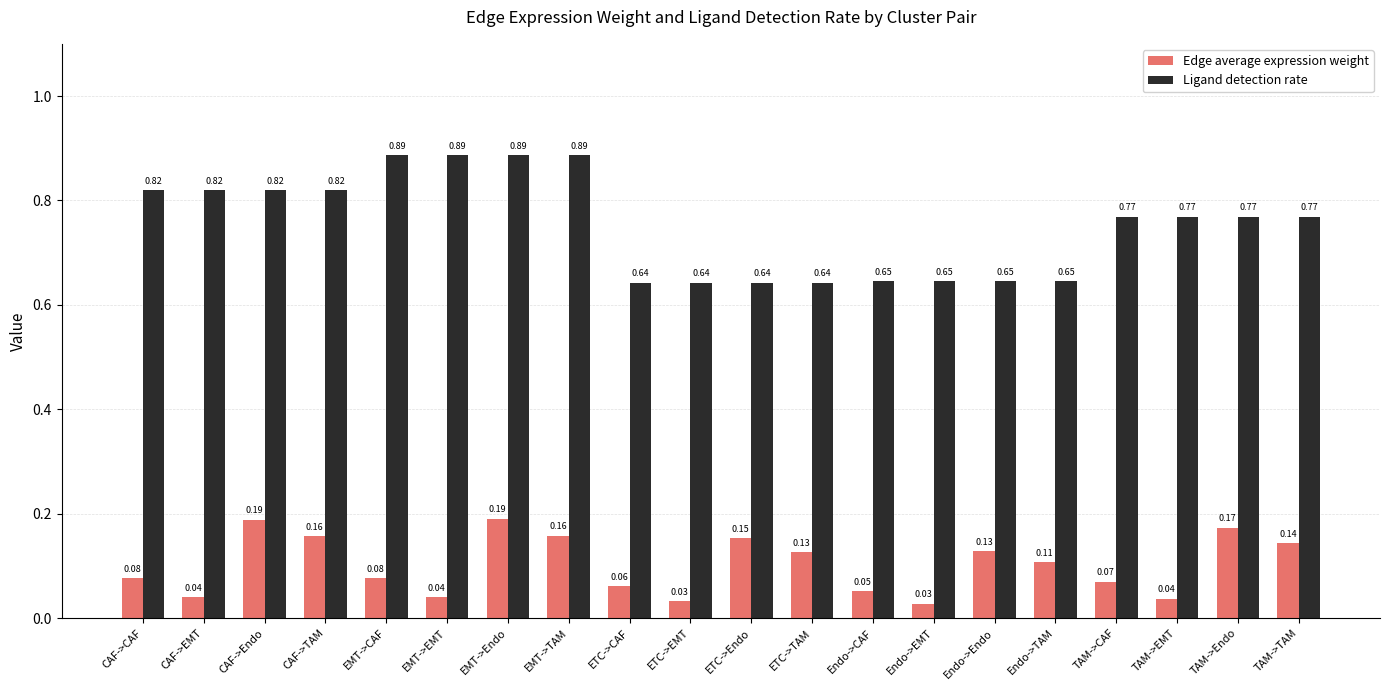

What is the label of the 18th bar from the left?

TAM->EMT